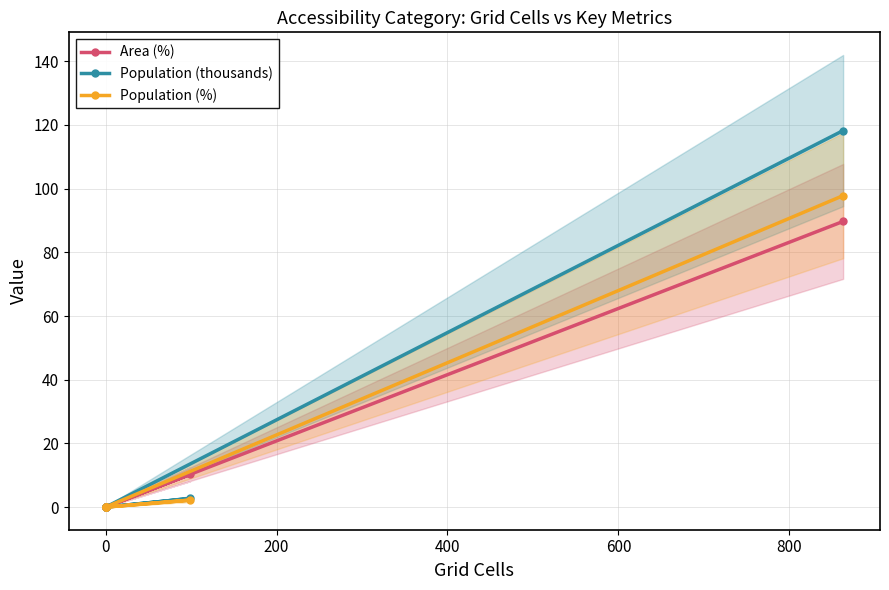

How many values in Area (%) are above zero?

2